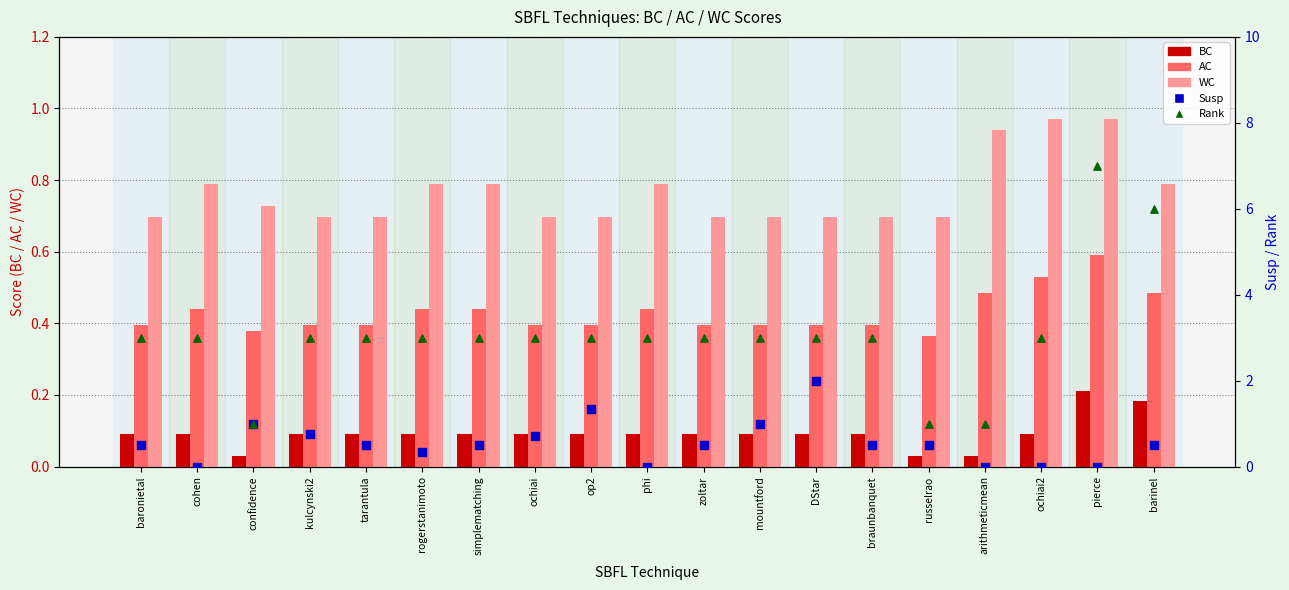

At which category is the sum across all series the highest?

pierce